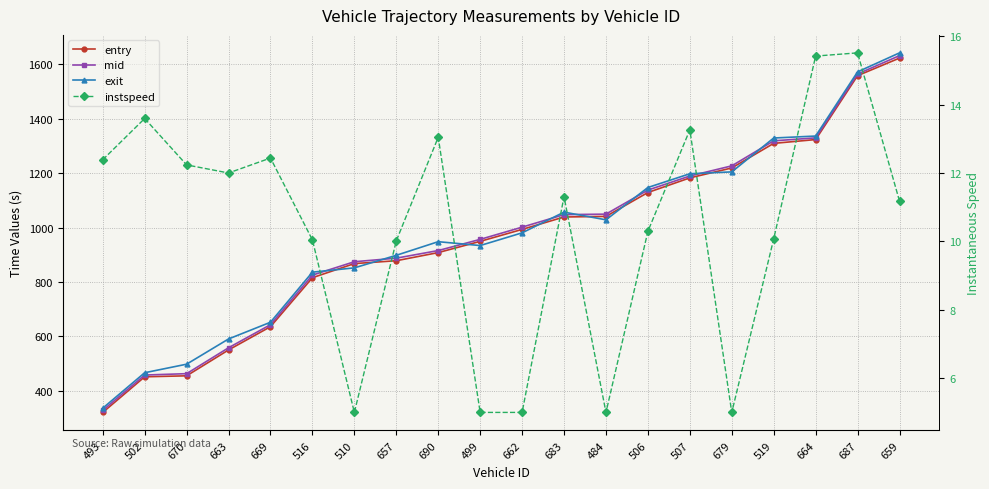

At which label does exit reach its minimum?

493